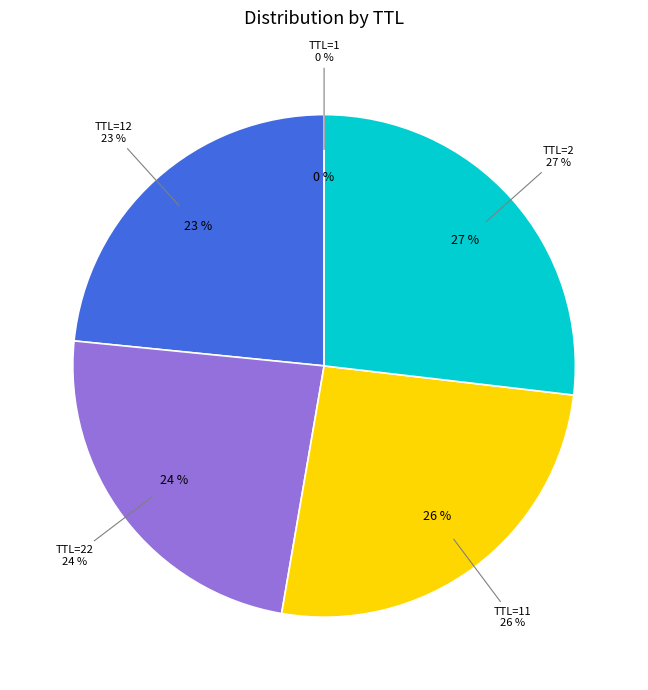

Between TTL=22 and TTL=2, which is larger?

TTL=2